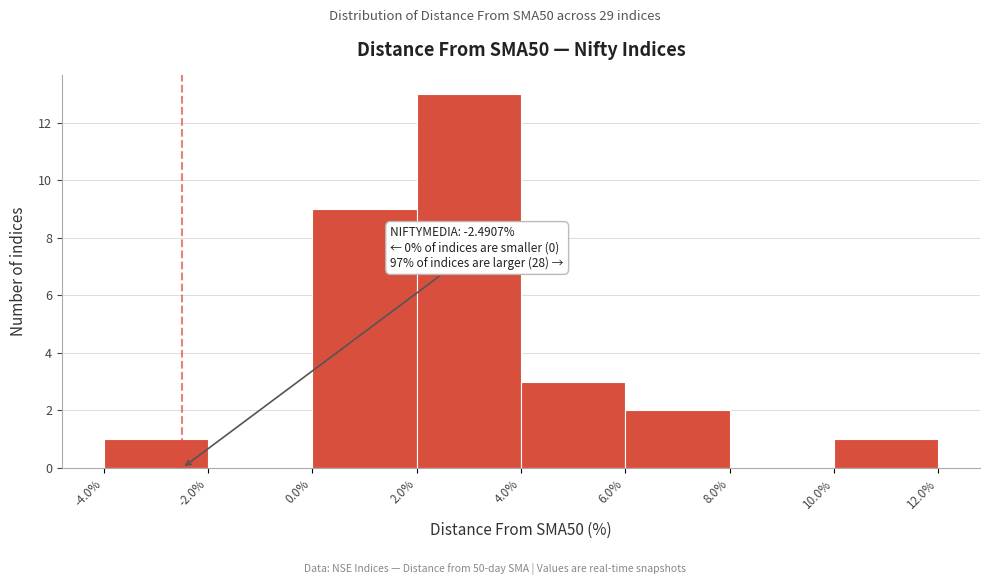

Which range on the x-axis has the tallest bar?

2.0% to 4.0%